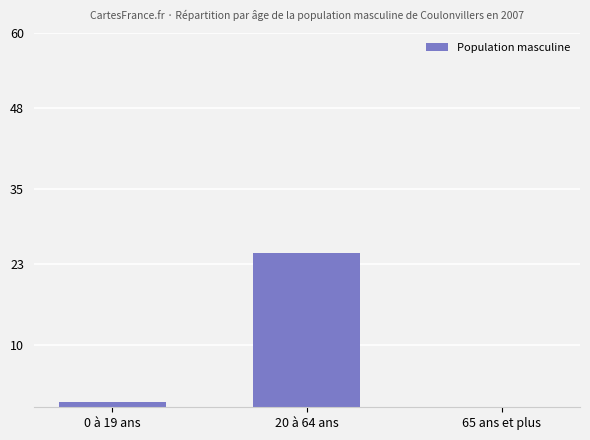

The chart shows a value of 6.6 at 20 à 64 ans. True or false?

False